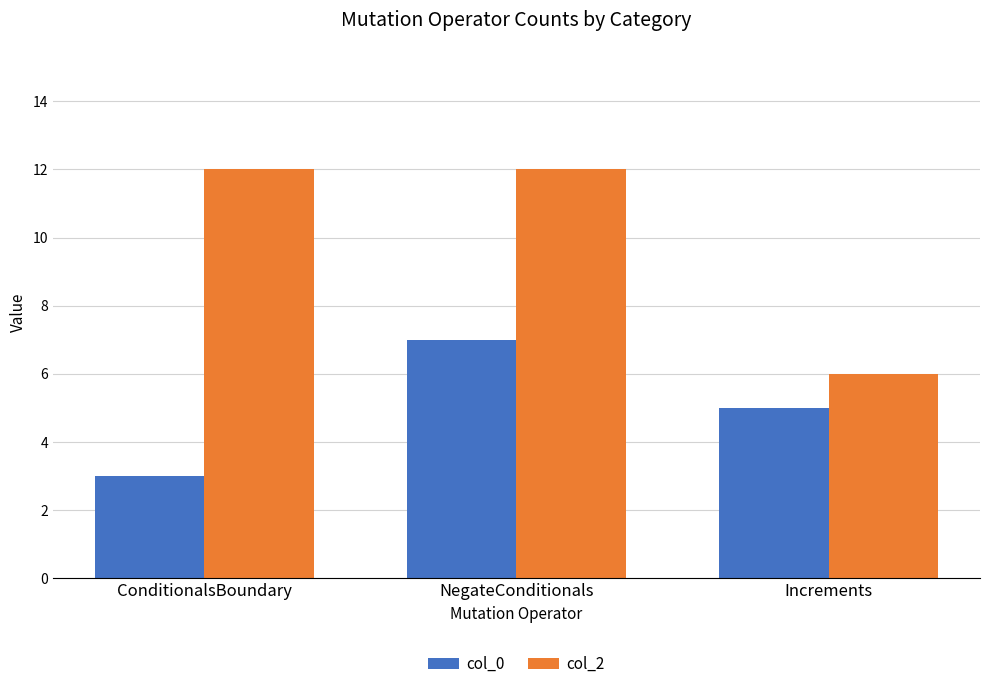

What is the difference between the maximum and minimum values in the col_0 series?

4